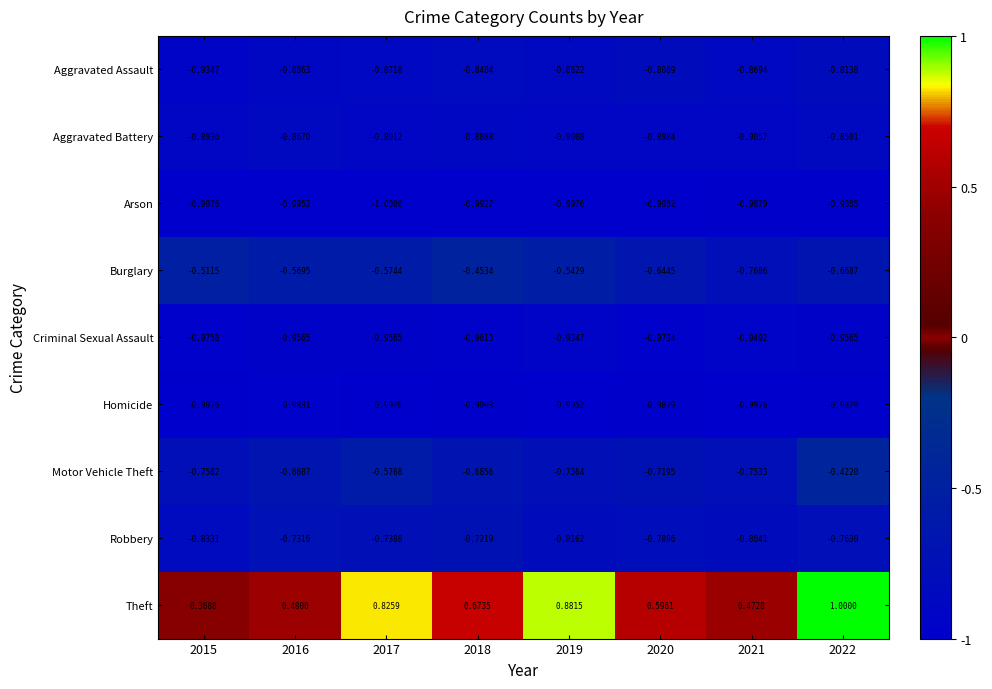

Which series has the largest range (max minus min)?

Theft